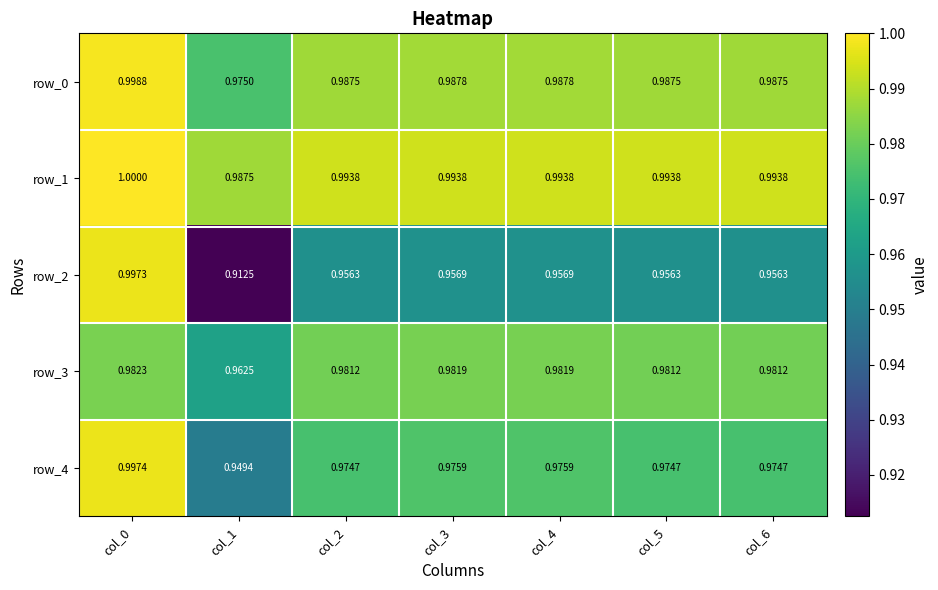

What is the average value of the row_1 series?

1.0